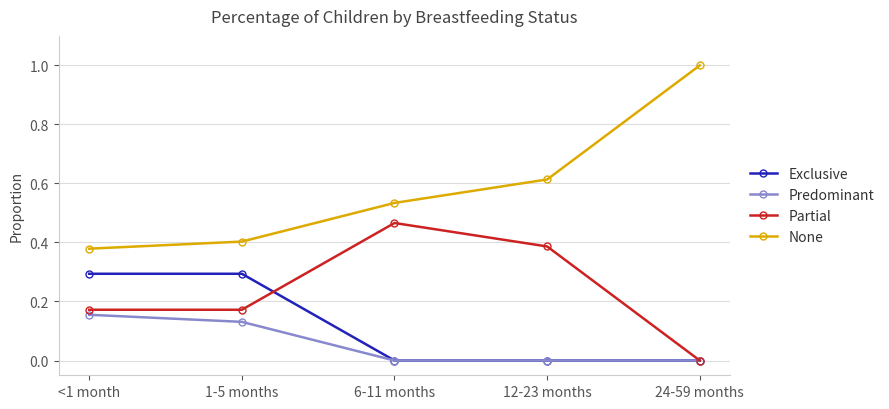

Is it true that None equals 0.4 at 1-5 months?

True